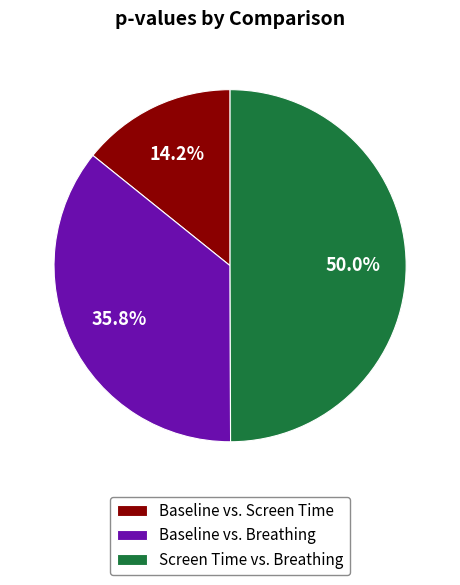

To the nearest percent, what is the average slice percentage?

33%